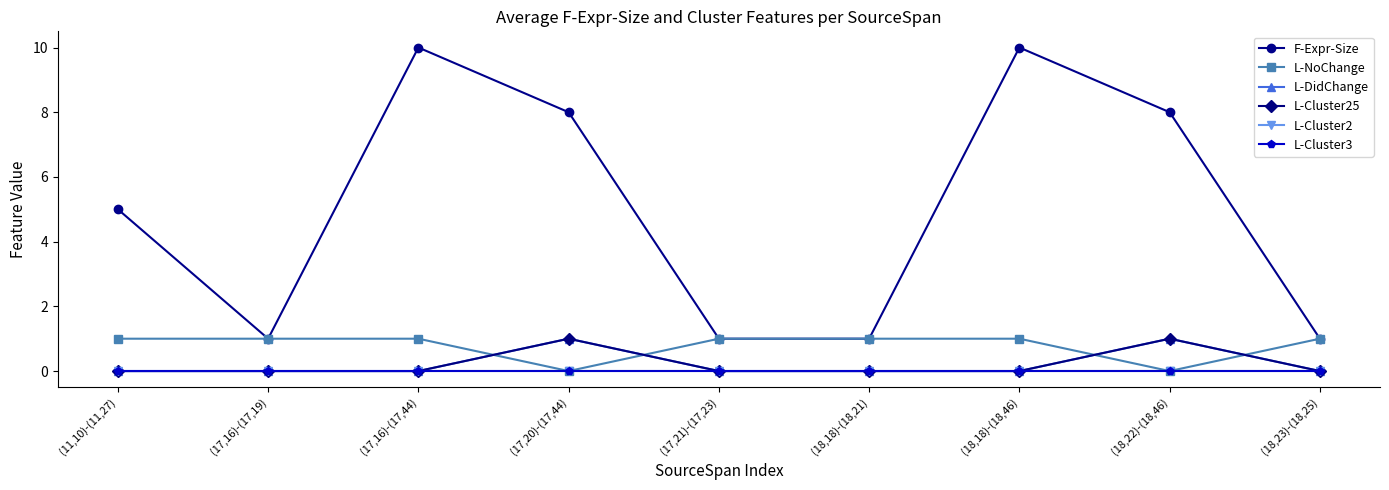

What is the difference between the second highest and minimum values in the F-Expr-Size series?

9